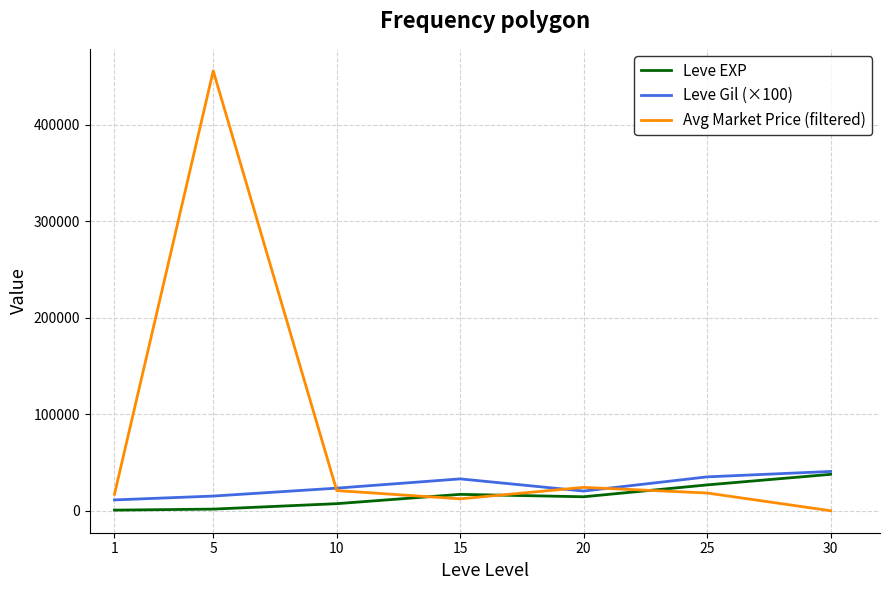

What is the spread (max minus min) of values at 30?

40700.0